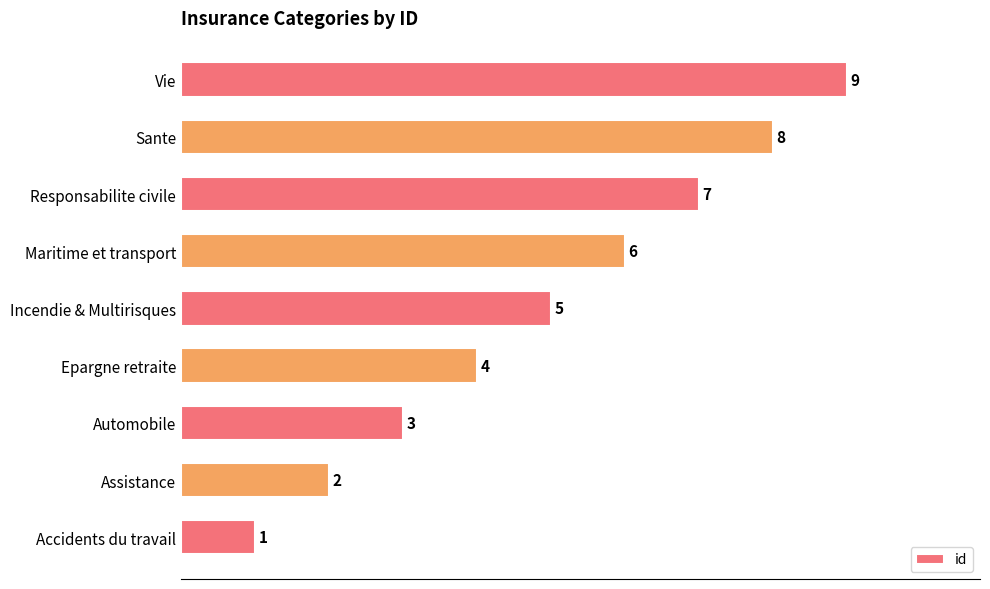

What is the average value?

5